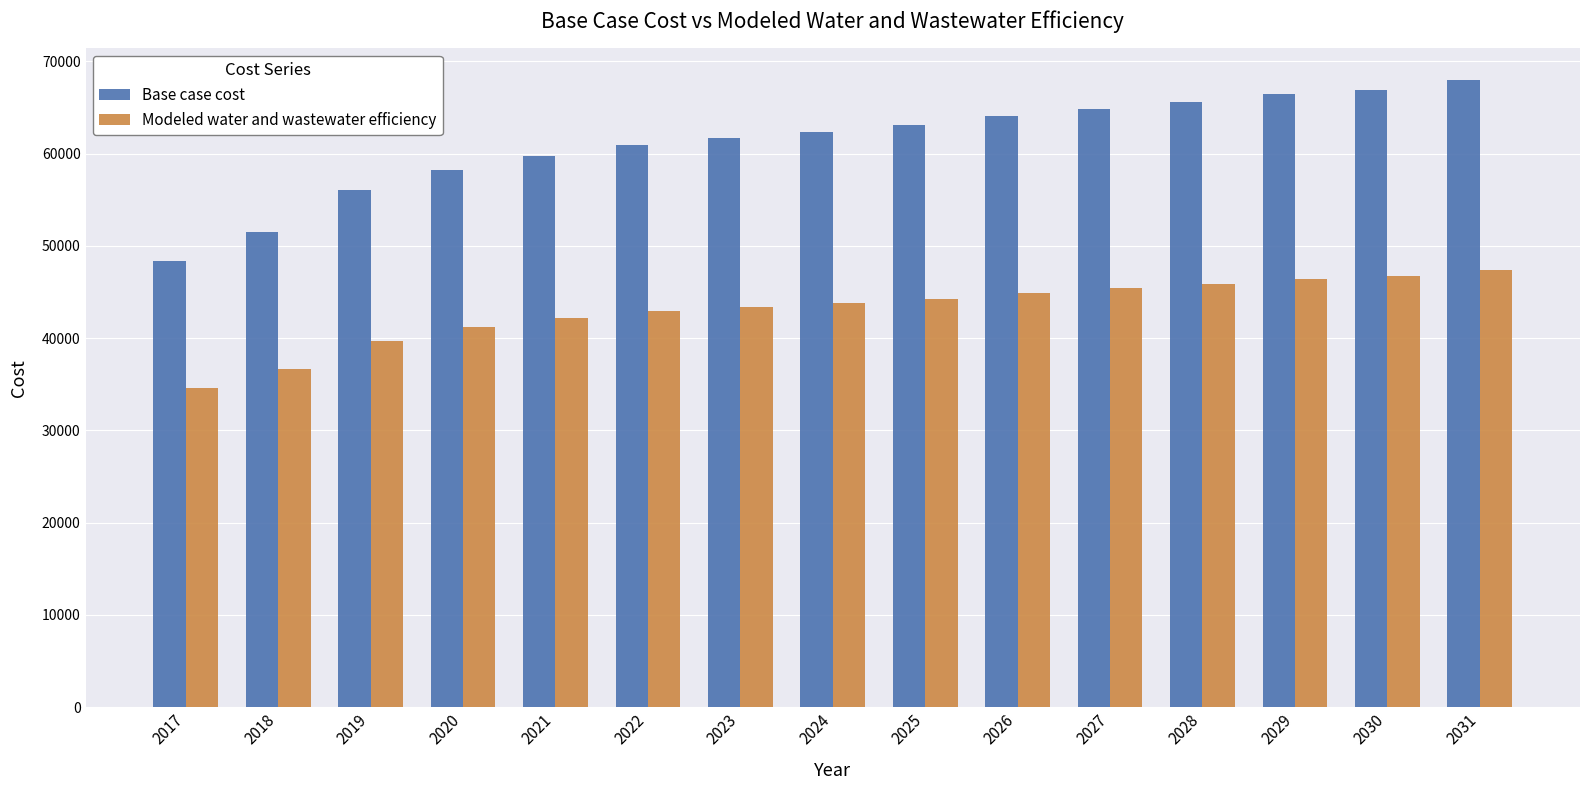

Which category has the highest value across all series?

2031